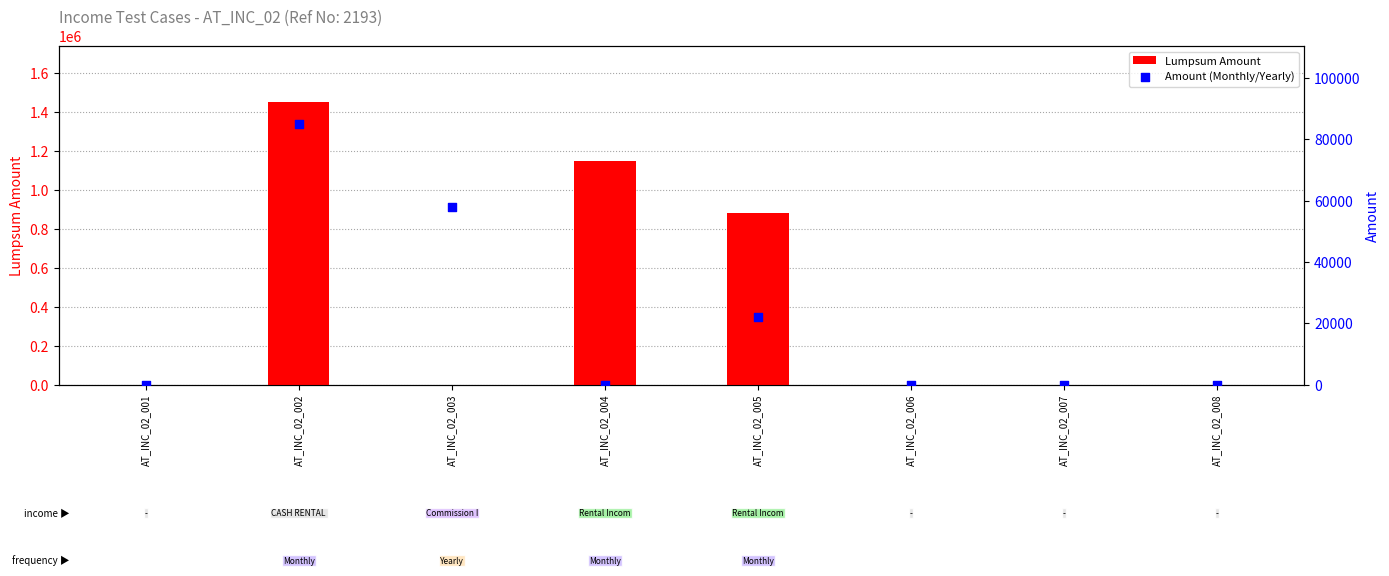

At how many categories does at least one series exceed 675949?

3